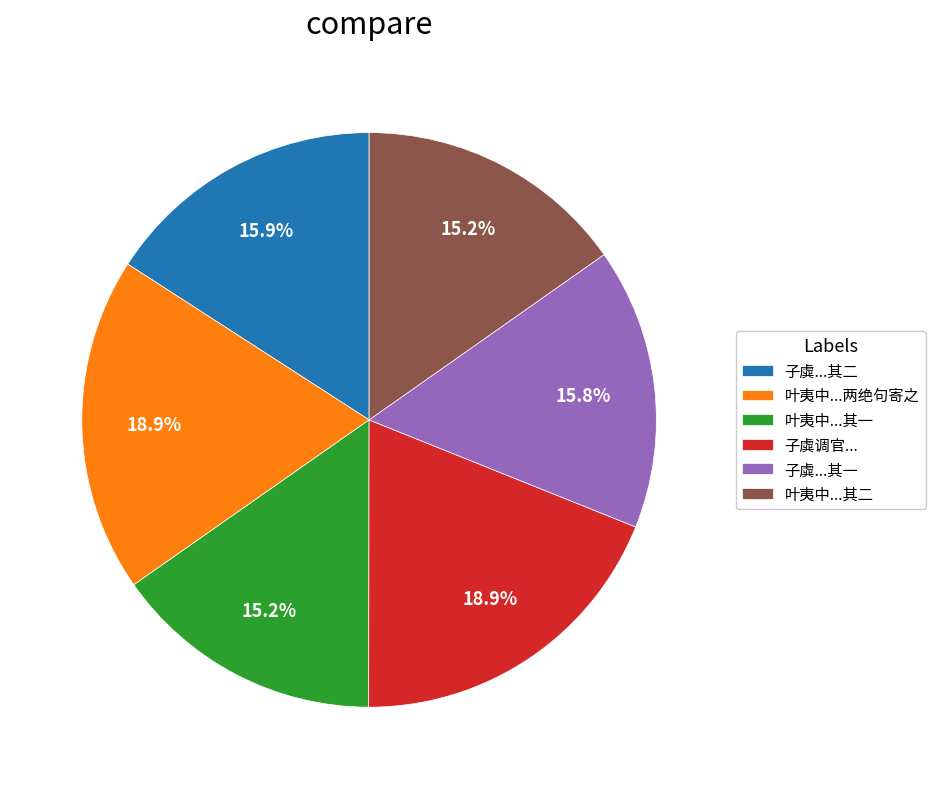

Is there any slice that represents more than half of the pie?

No